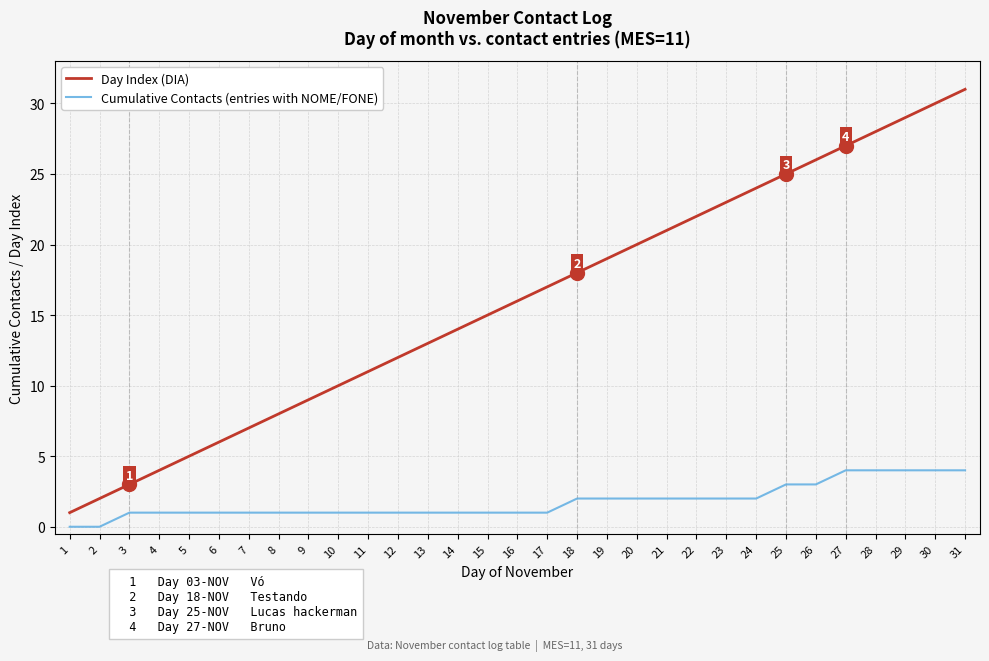

True or false: Cumulative Contacts (entries with NOME/FONE) and Day Index (DIA) intersect in this chart.

False